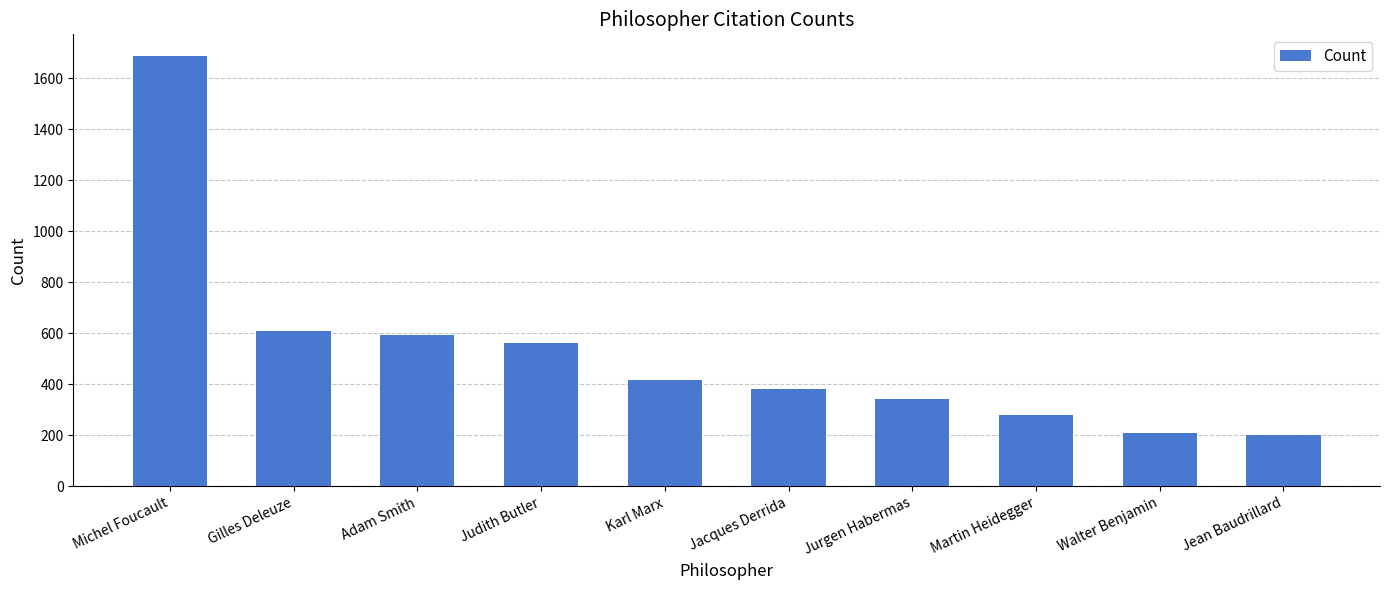

What is the sum of all values?

5278